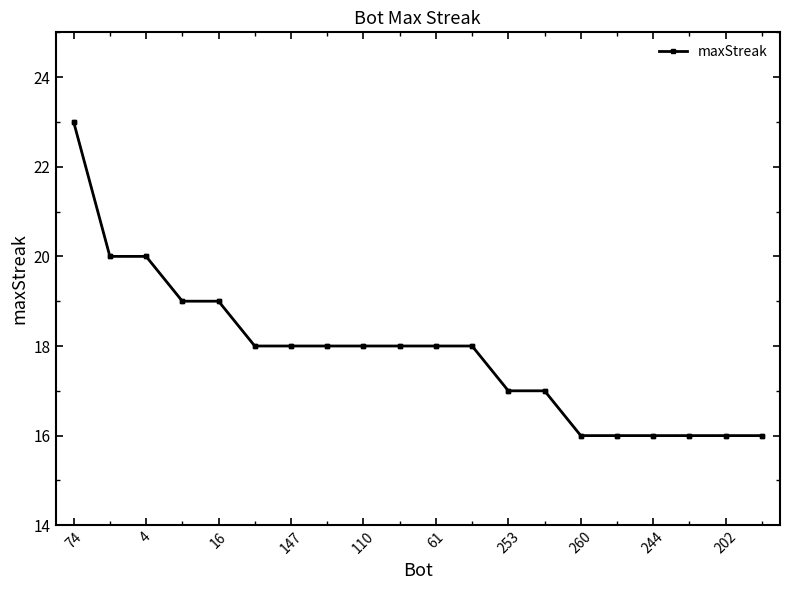

Does the chart display data point markers on the line(s)?

Yes